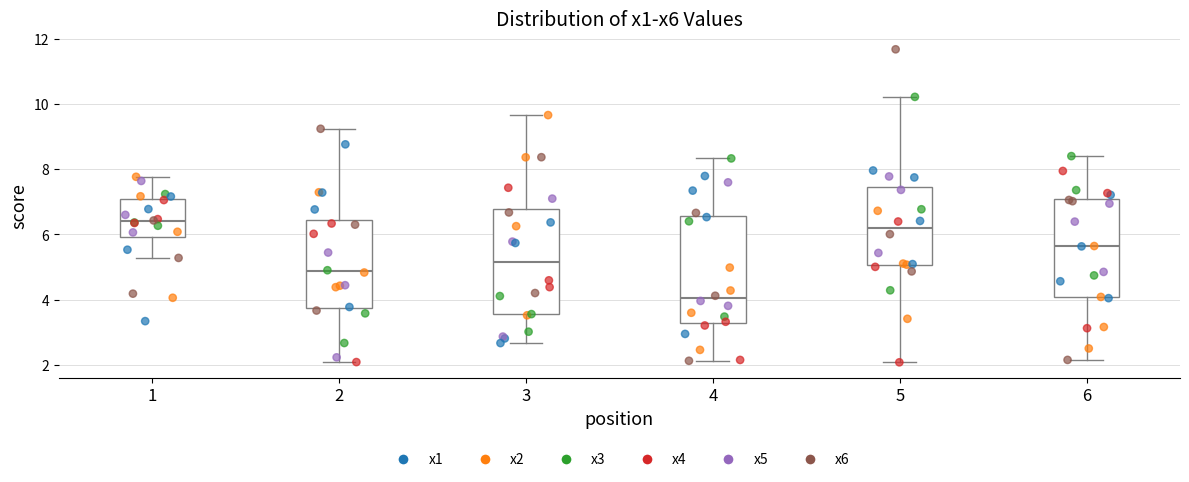

Which box has the lowest median line?

4